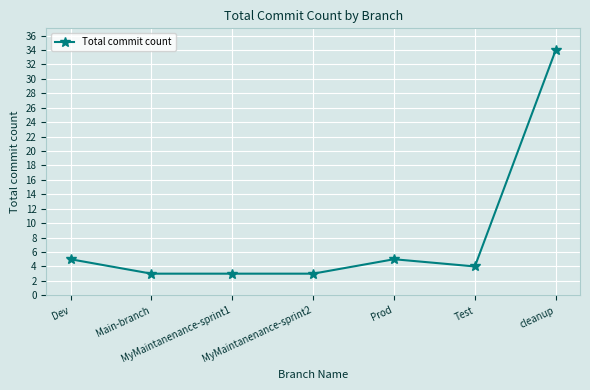

How many data points does each series have?

7